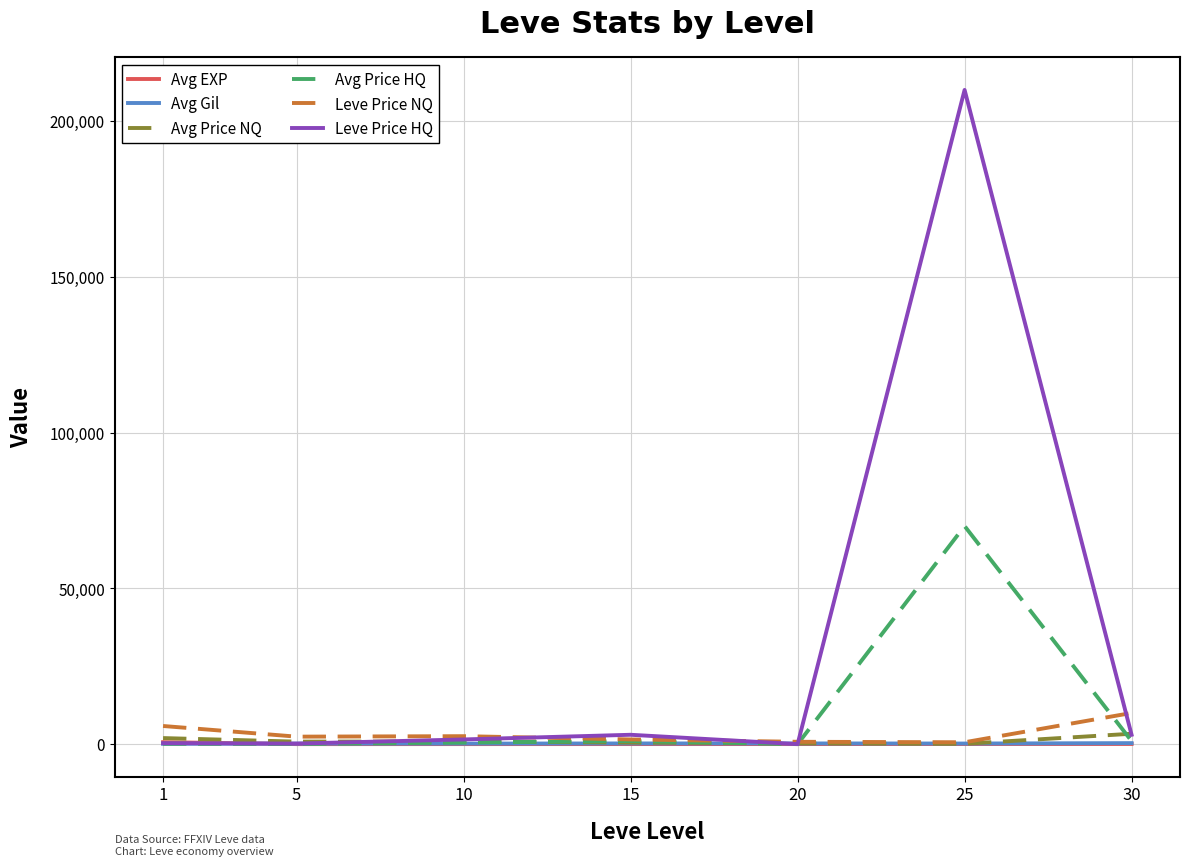

Which series has the largest total across all categories?

Leve Price HQ